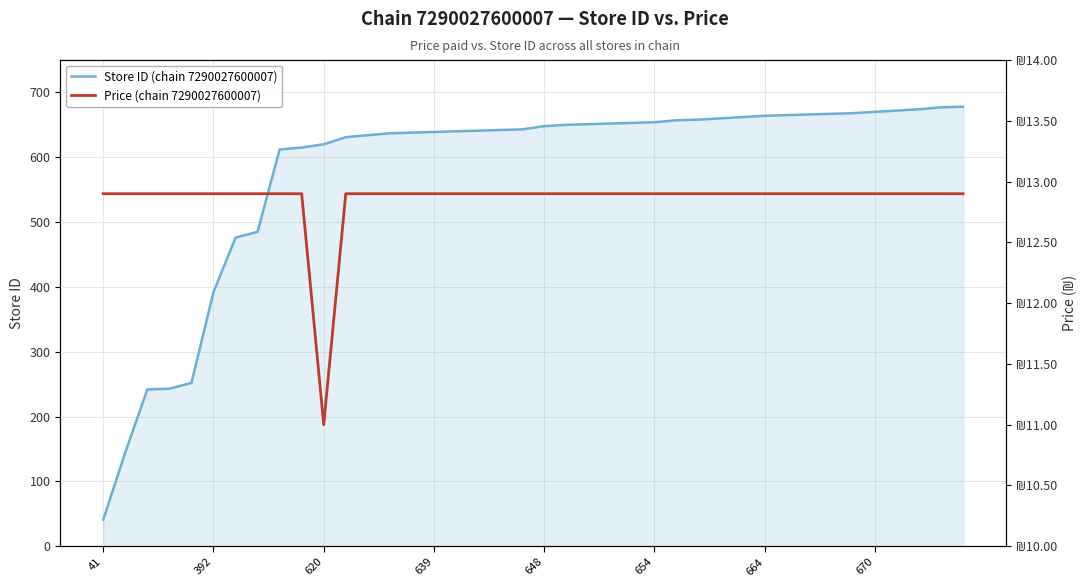

The Store ID (chain 7290027600007) series shows 926 at 670. True or false?

False